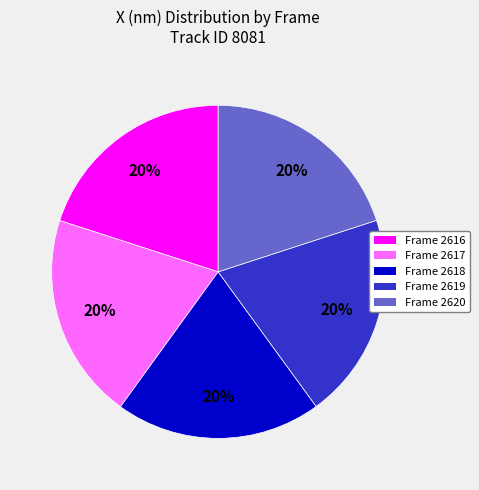

Combined, do Frame 2618 and Frame 2616 account for over 50%?

No